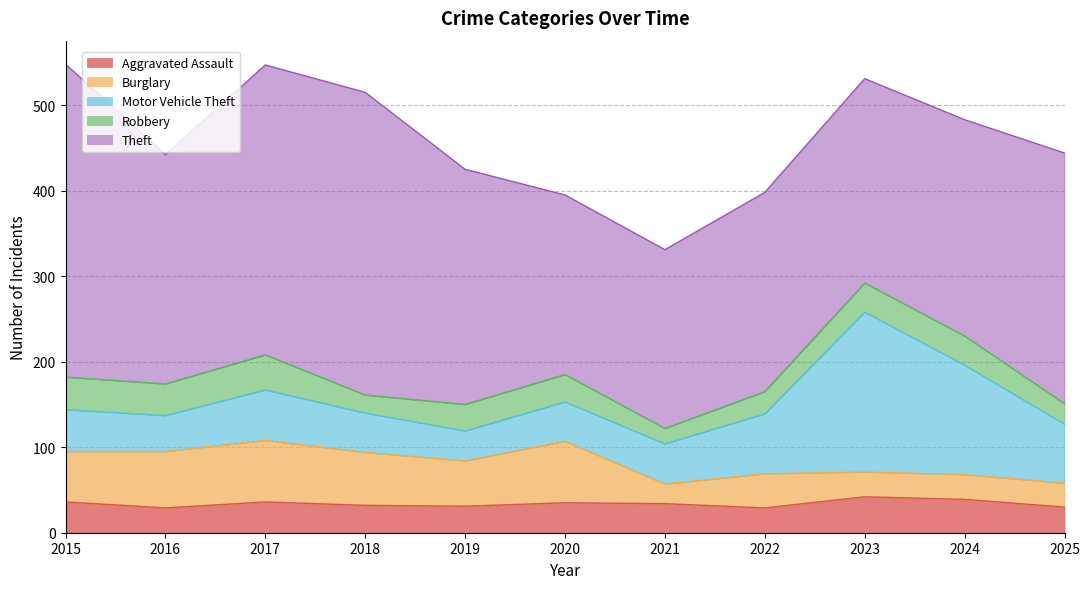

At which category is the sum across all series the highest?

2015